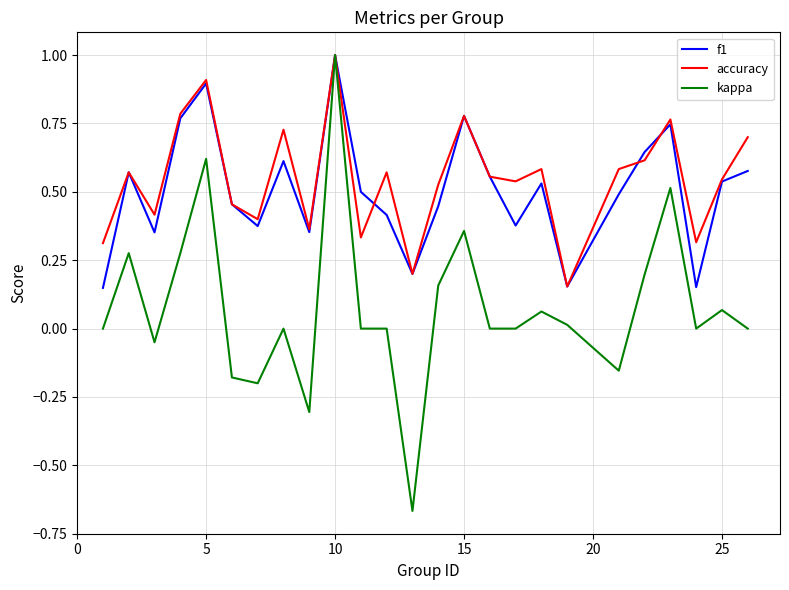

Count the f1 values in the range 0 to 1.

25